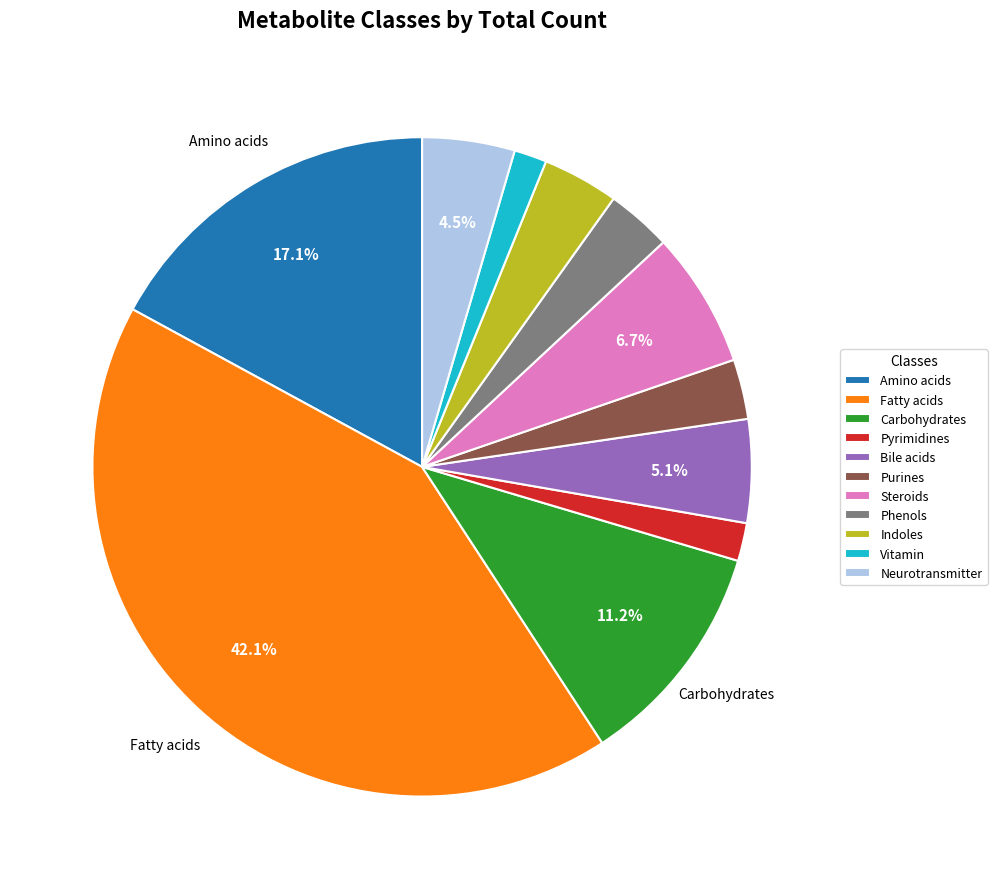

Which slice is the largest?

Fatty acids